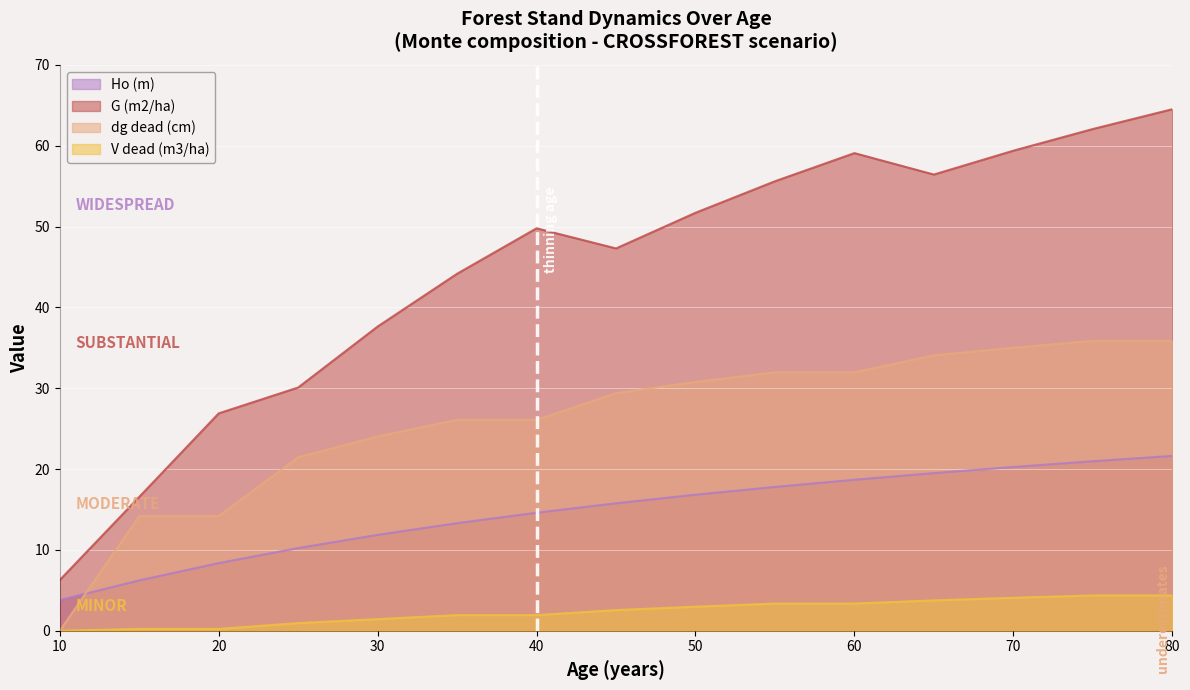

The value of Ho (m) at 80 is 12.7. True or false?

False